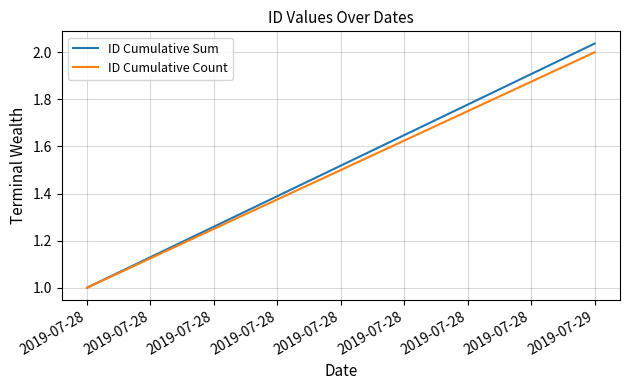

What is the difference between the ID Cumulative Sum values at 2019-07-29 and 2019-07-28?

1.0